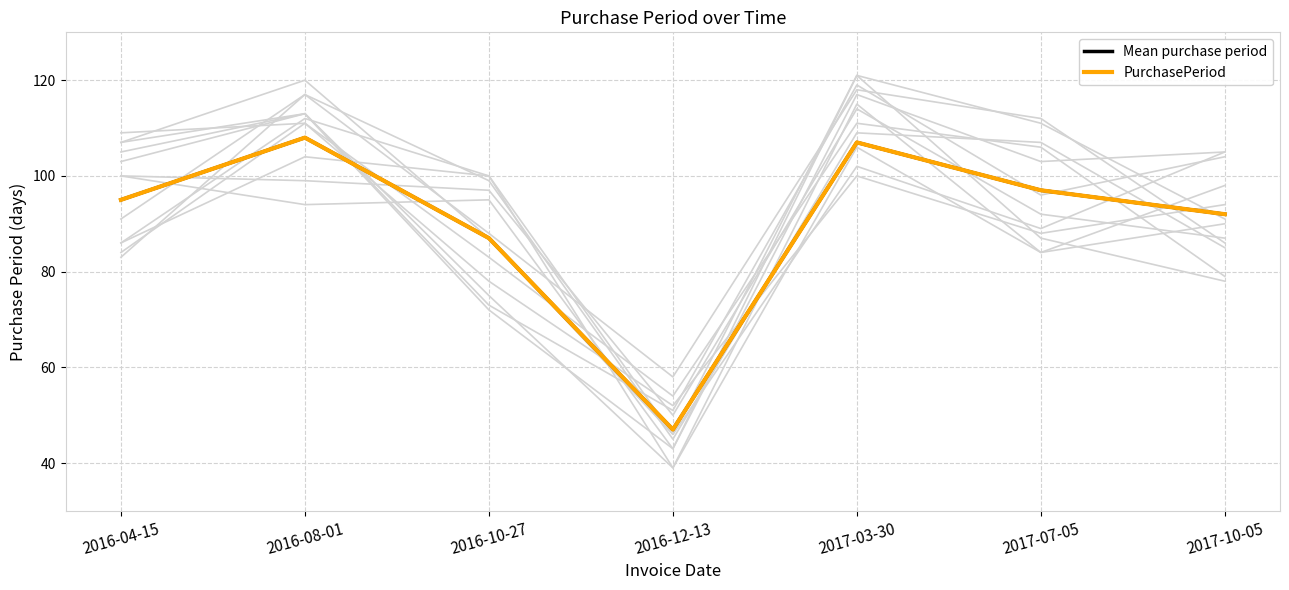

Reading right to left, what are all the values shown in this chart?

Mean purchase period: 92	97	107	47	87	108	95
PurchasePeriod: 92	97	107	47	87	108	95